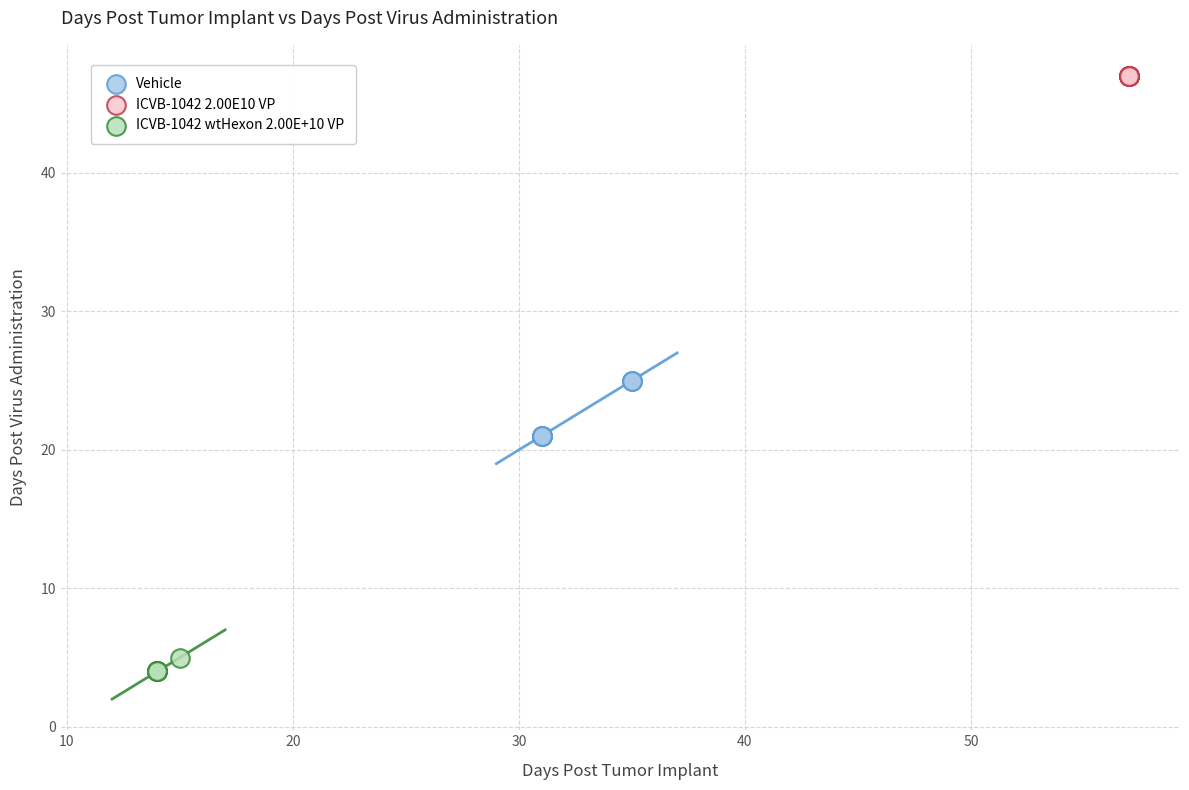

Which series contains the lowest Y value?

ICVB-1042 wtHexon 2.00E+10 VP